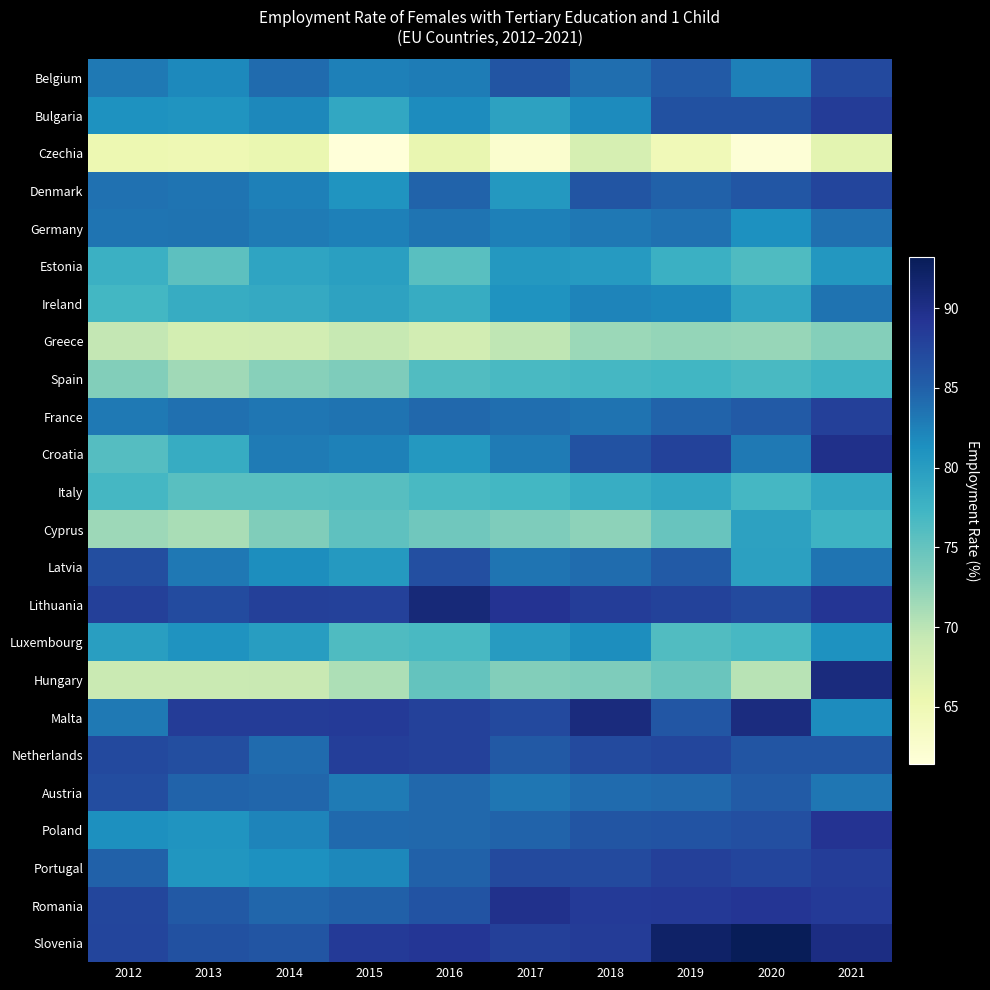

At which category is the sum across all series the highest?

2021